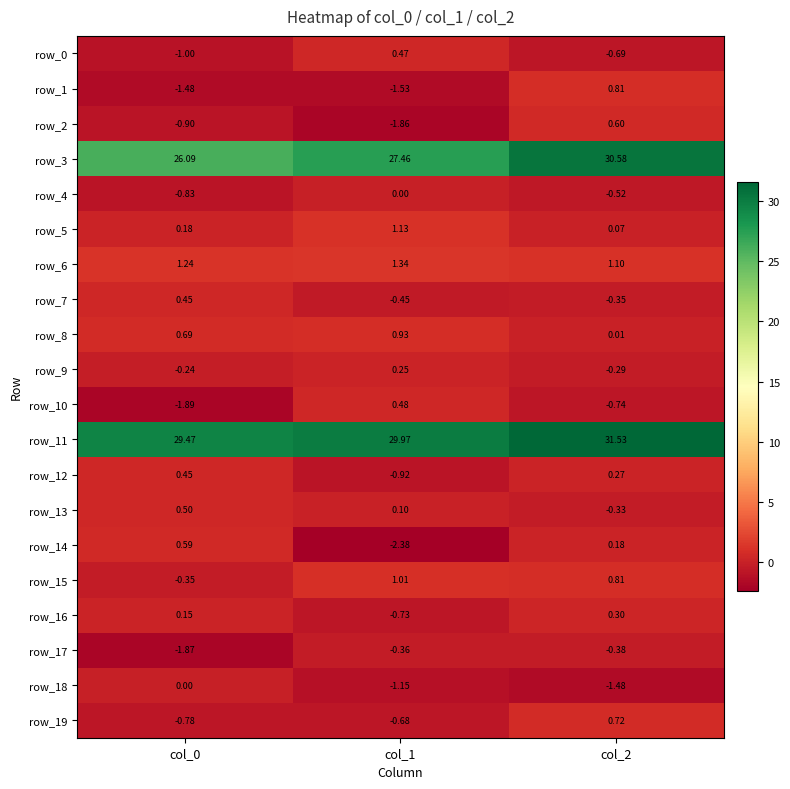

Is the value of row_13 at col_0 greater than the value of row_4 at col_2?

Yes